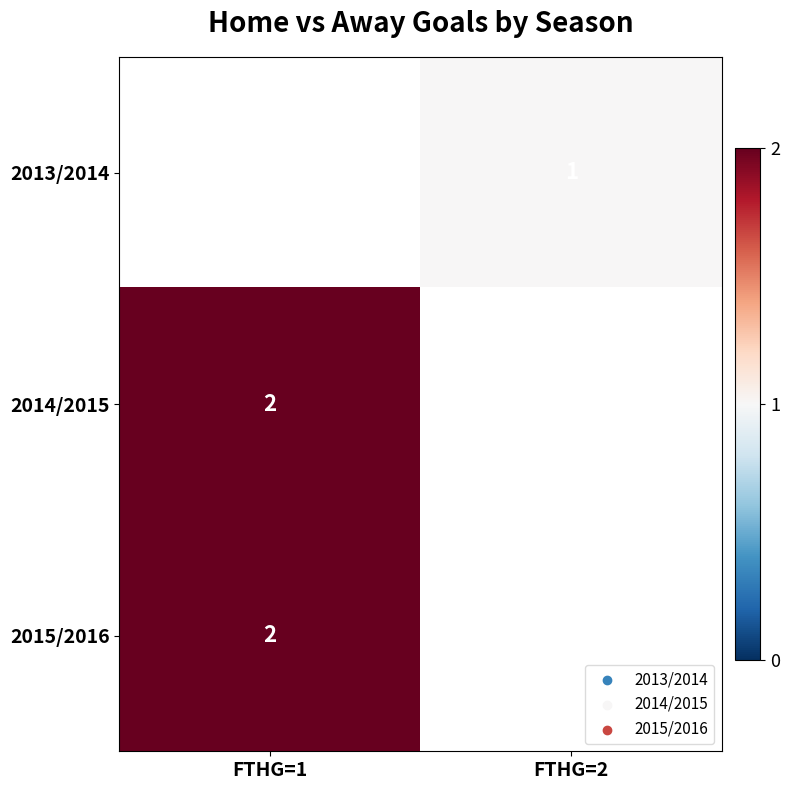

At which category does the chart reach its minimum across all series?

FTHG=2